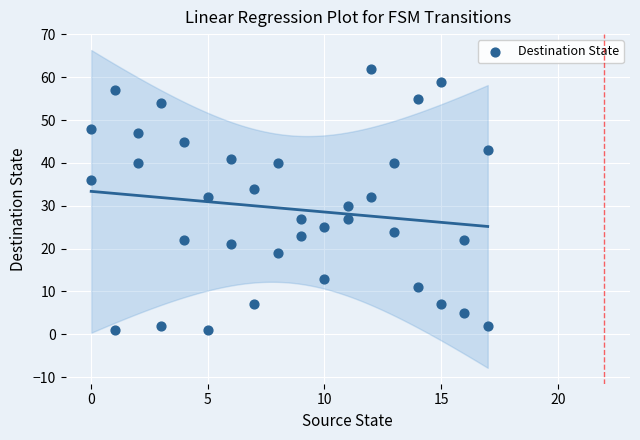

What is the range of Y values (max minus min)?

61